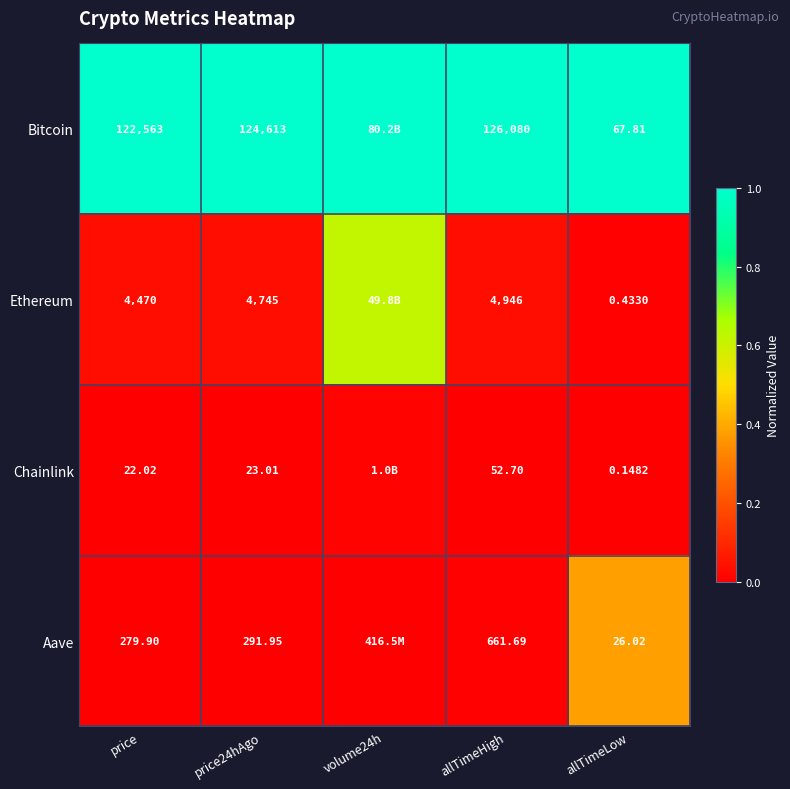

Between allTimeHigh and allTimeLow, which is larger?

allTimeHigh